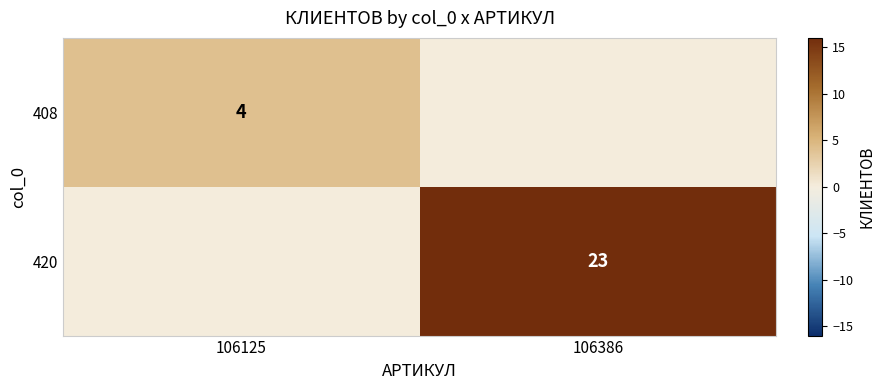

Is it true that 420 equals 23 at 106386?

True